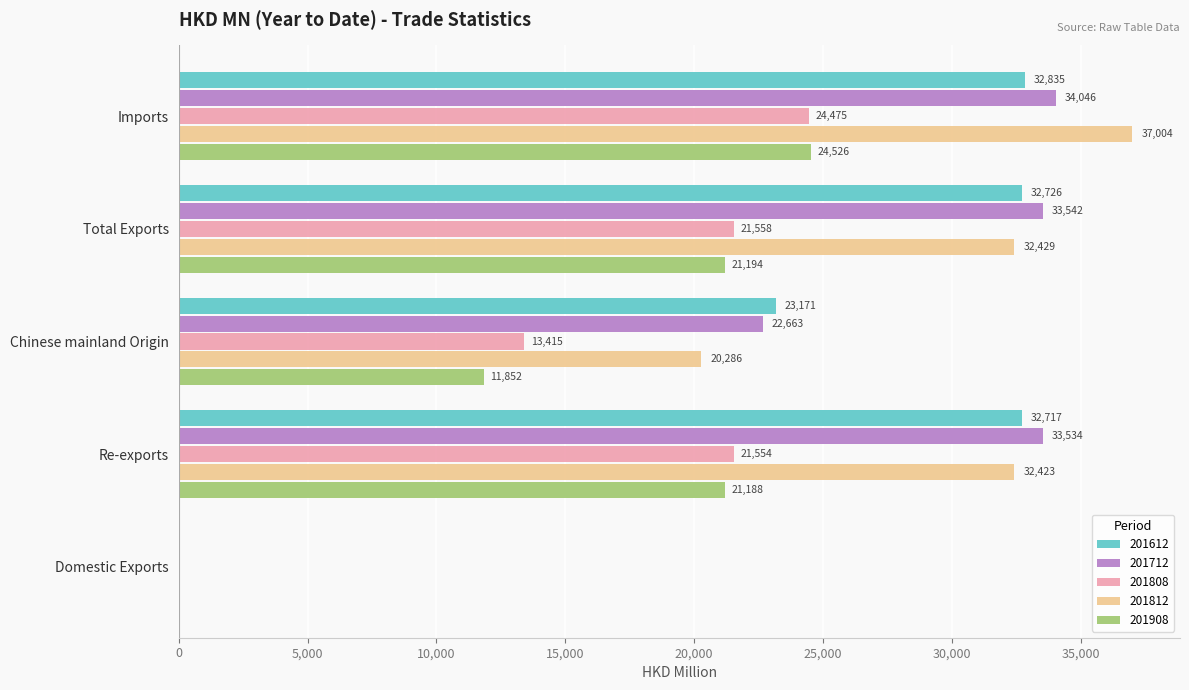

What is the total value across all series at Re-exports?

141416.8